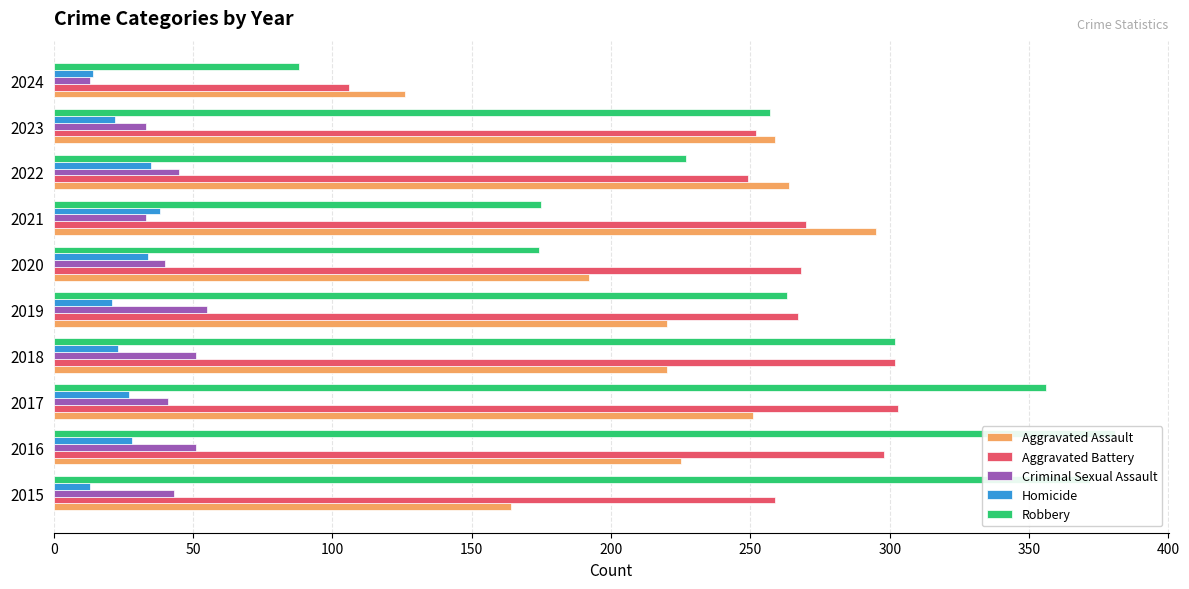

What is the average value of the Homicide series?

26